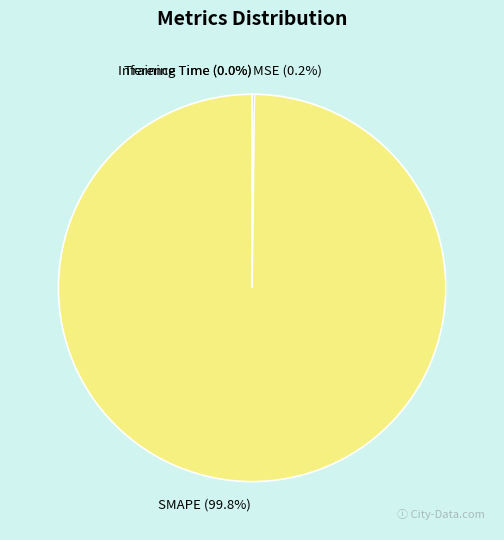

Is there any slice that represents more than half of the pie?

Yes